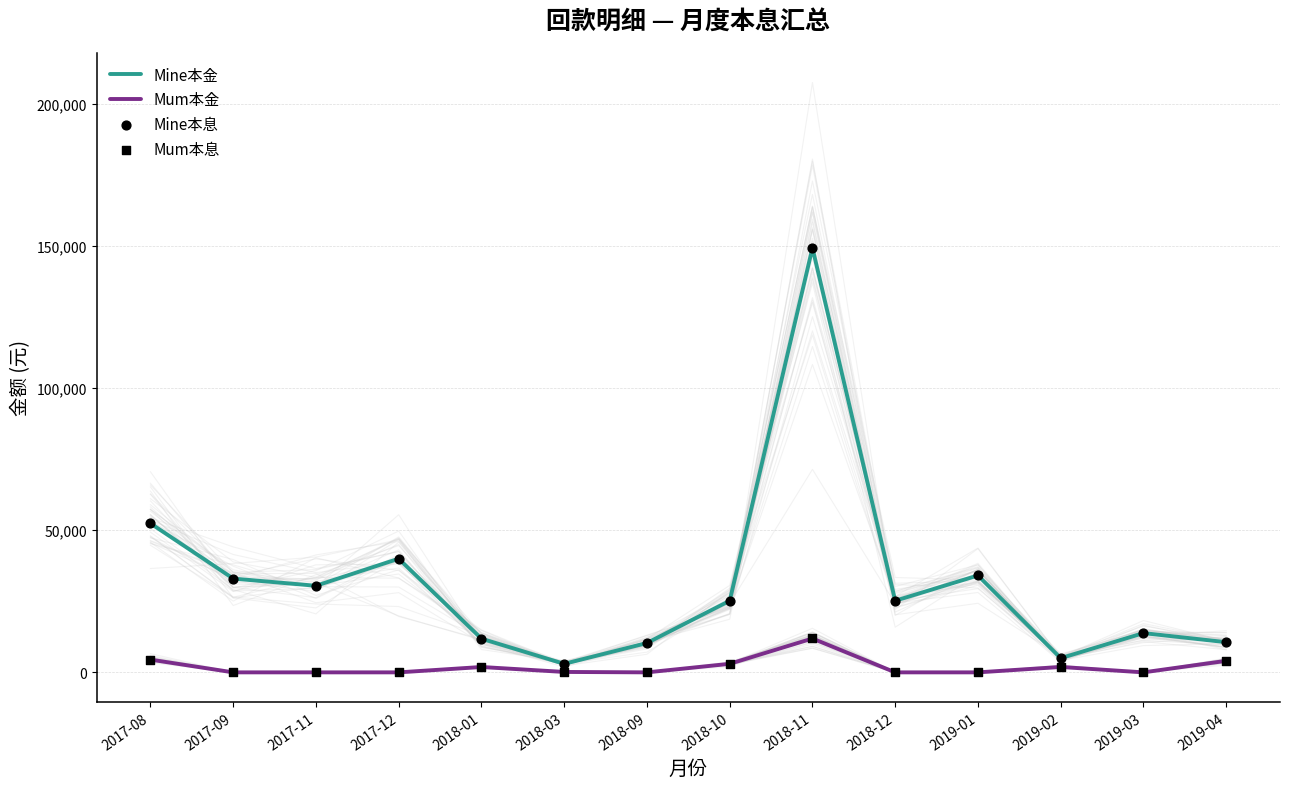

Which series has the largest total across all categories?

Mine本金